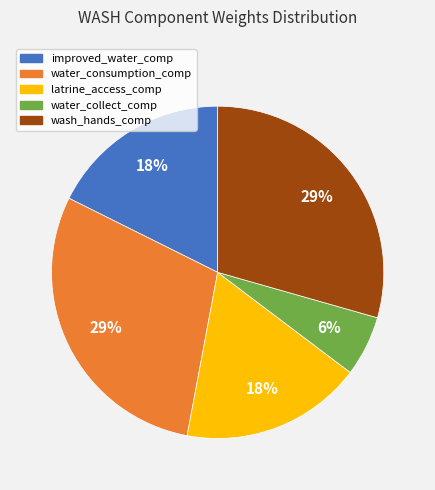

Approximately how many times larger is the value at latrine_access_comp compared to water_collect_comp?

3.0